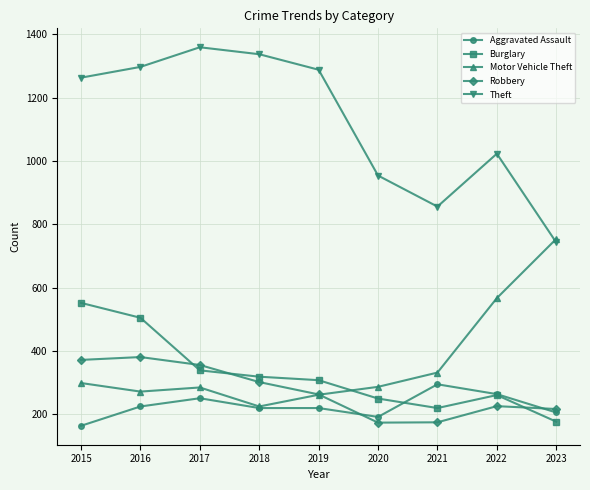

True or false: Aggravated Assault and Robbery intersect in this chart.

True